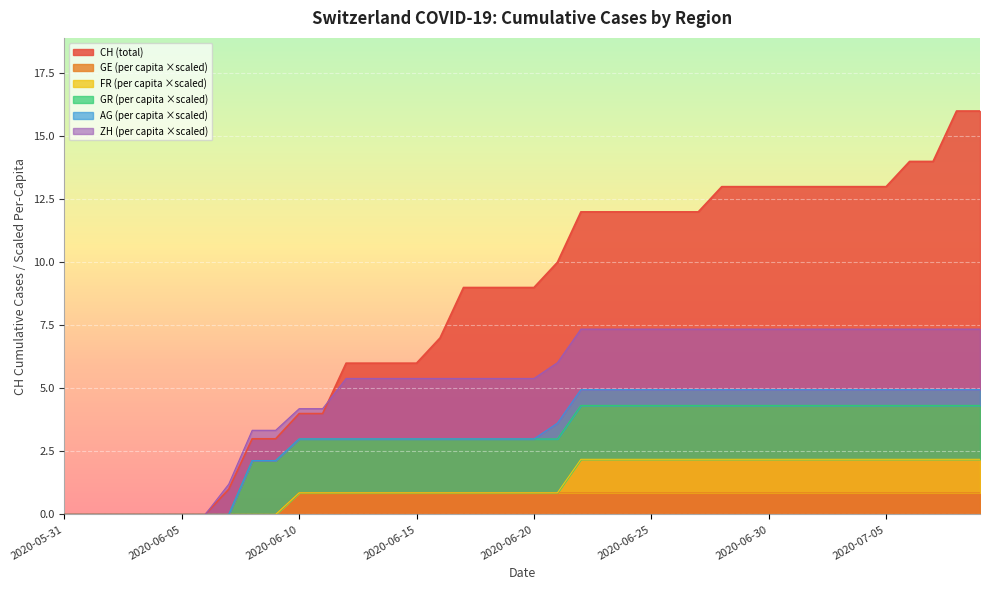

What is the highest value of the GE (per capita ×scaled) series?

0.9